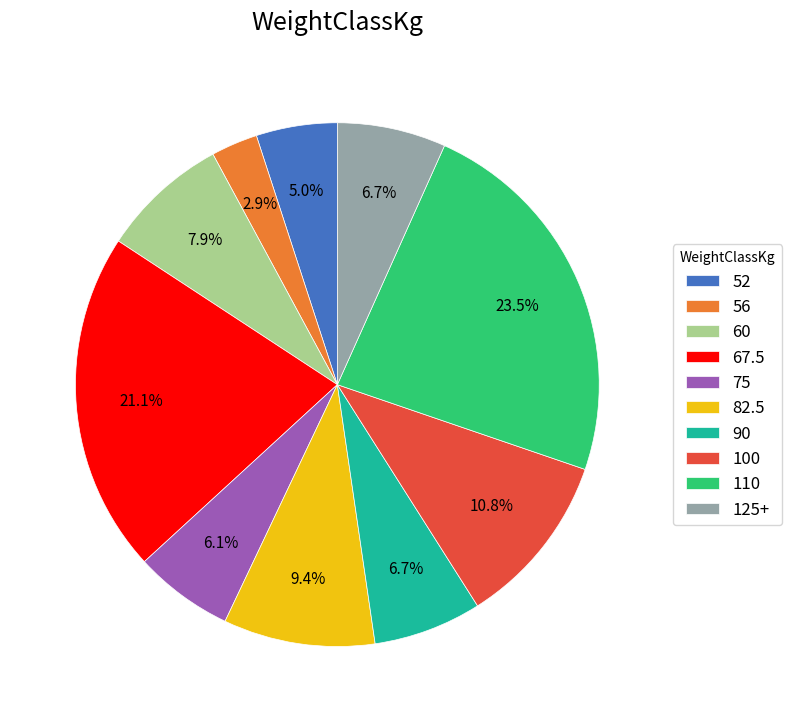

What percentage is the 75 slice, to the nearest percent?

6%